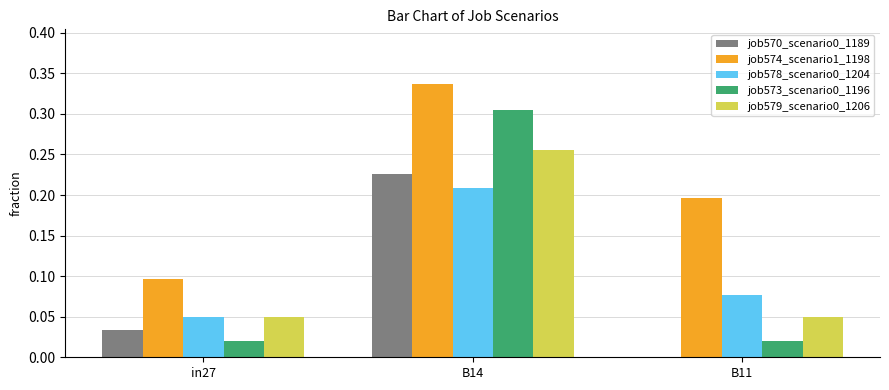

Which category has the highest value in the job573_scenario0_1196 series?

B14